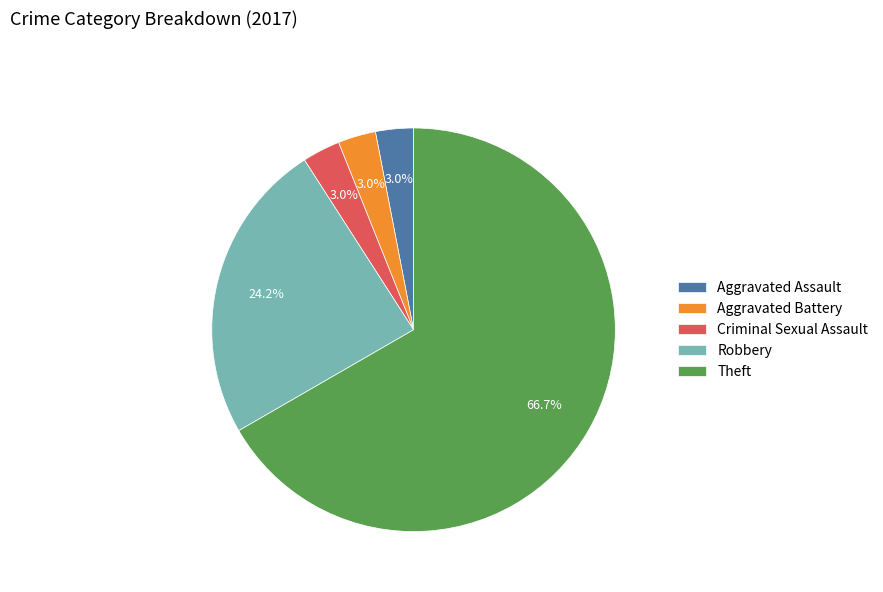

What is the ratio of the value at Criminal Sexual Assault to the value at Robbery?

0.1